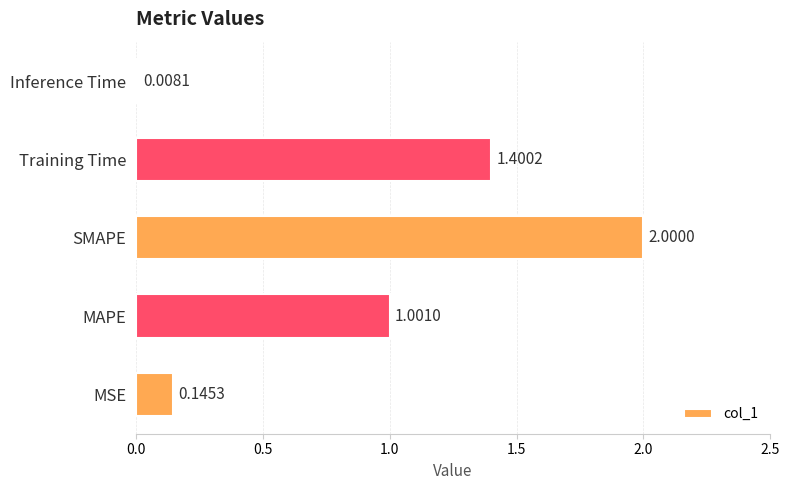

What is the sum of the values at MAPE and SMAPE?

3.0